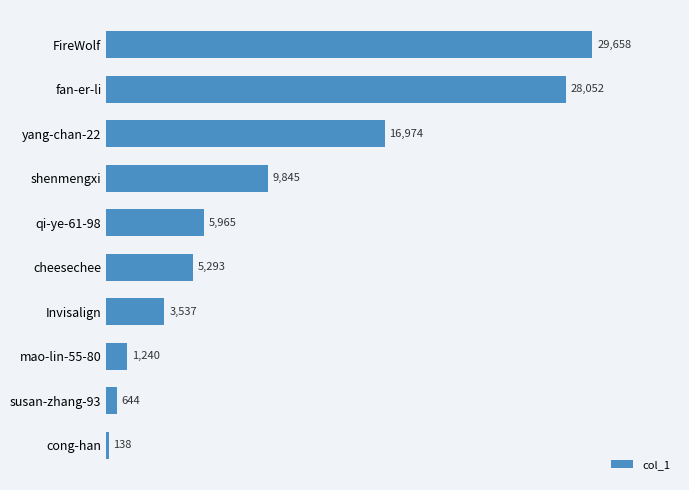

How many values are below 5965?

5